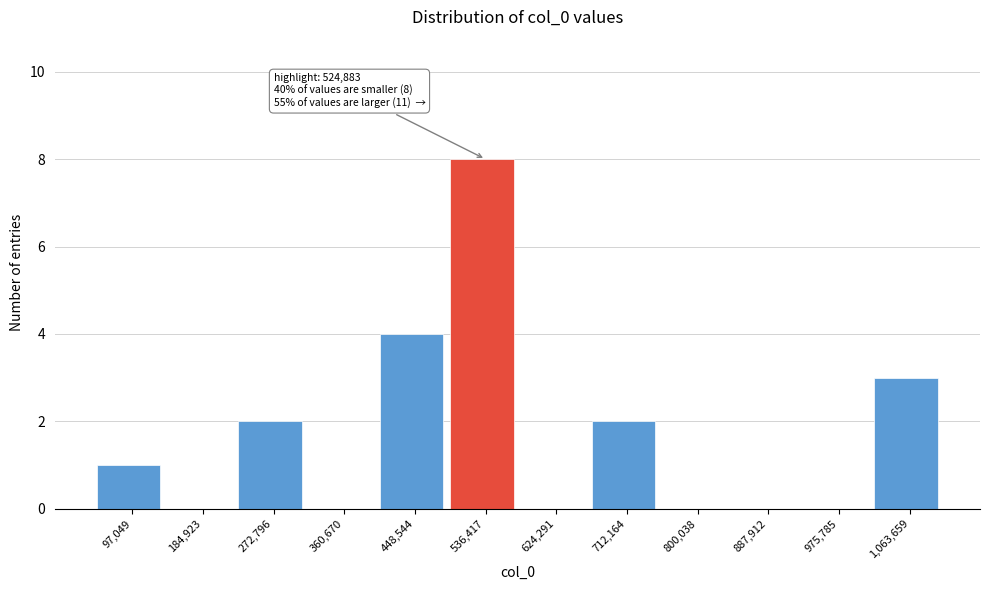

Which range on the x-axis has the tallest bar?

490000 to 580000